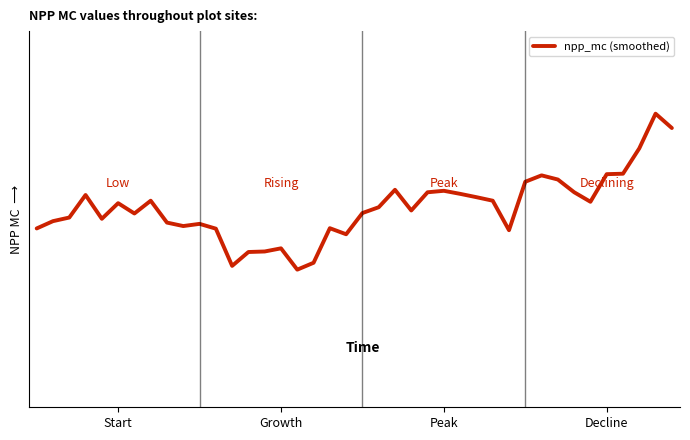

Where is the data nearest to the value 7?

29